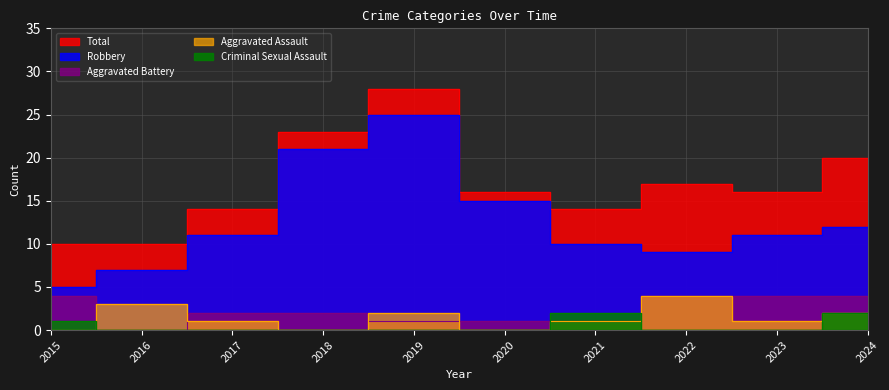

What is the difference between the highest and lowest values at 2015?

10